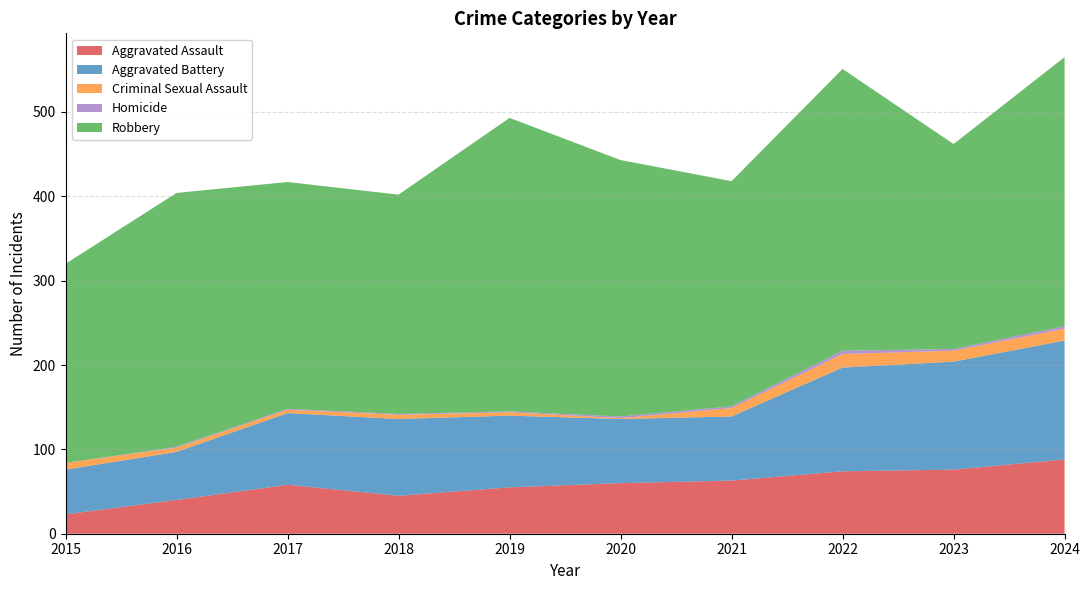

Reading left to right, extract all data points from this chart.

Aggravated Assault: 23	40	58	45	55	60	63	74	76	88
Aggravated Battery: 53	57	85	91	85	76	76	123	128	141
Criminal Sexual Assault: 8	5	4	5	4	1	10	16	13	14
Homicide: 0	1	1	1	1	2	2	4	2	3
Robbery: 236	301	269	260	348	304	267	334	243	319